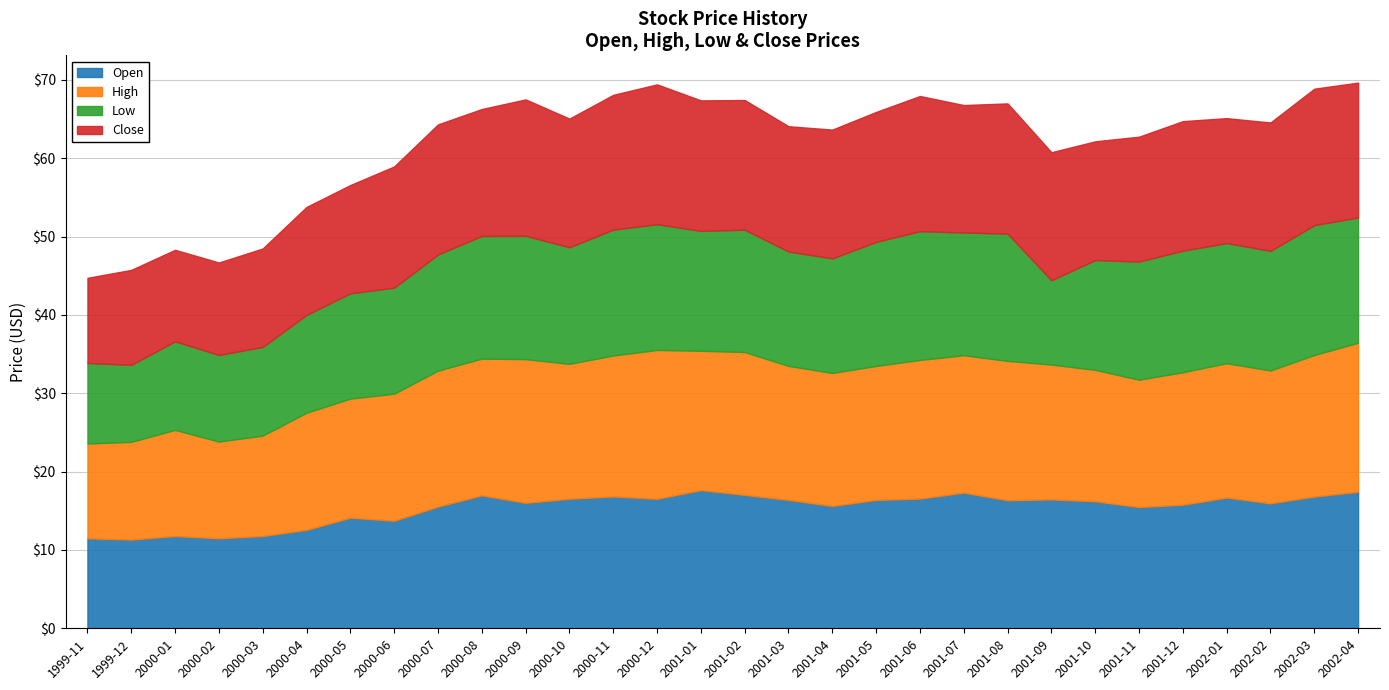

Is the value of Close at 2001-03 greater than the value of Open at 2002-01?

No